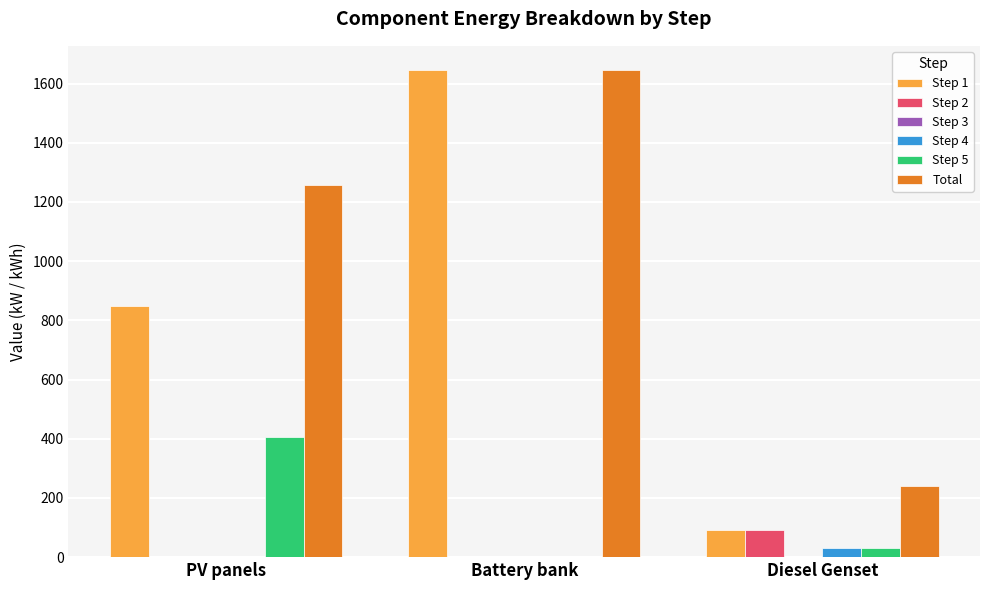

Read the Total value at Battery bank.

1645